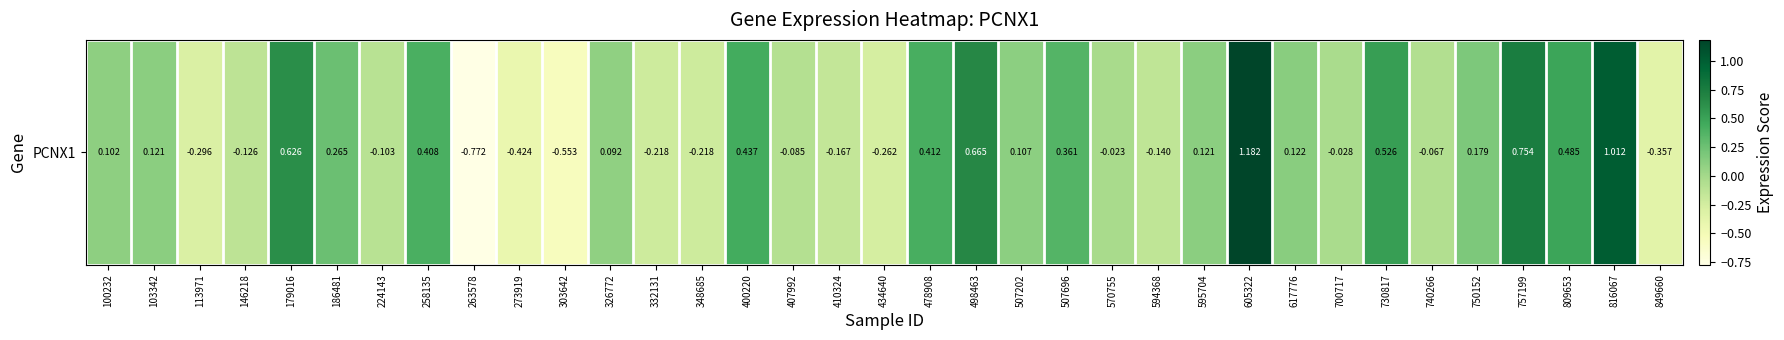

At which category does the chart reach its minimum across all series?

263578